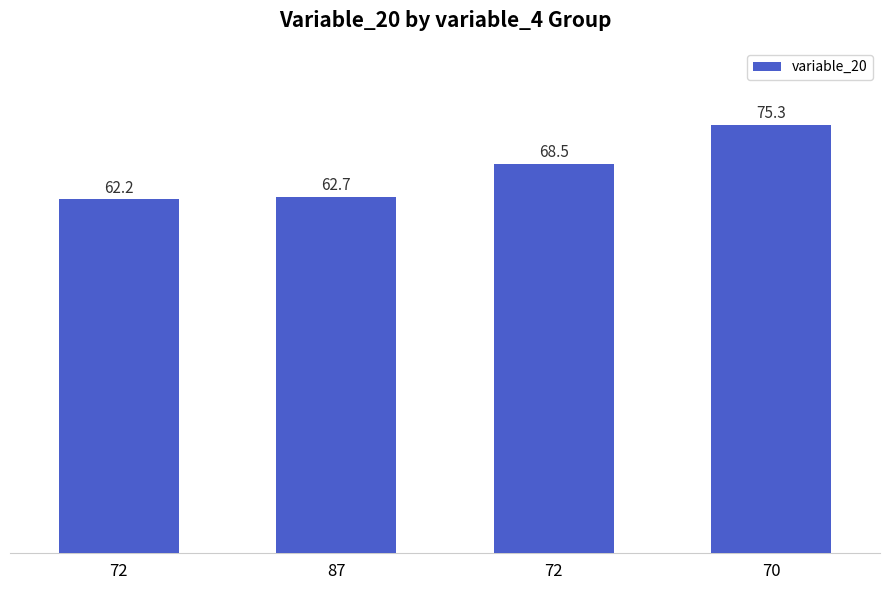

What is the label of the 1st bar from the right?

70